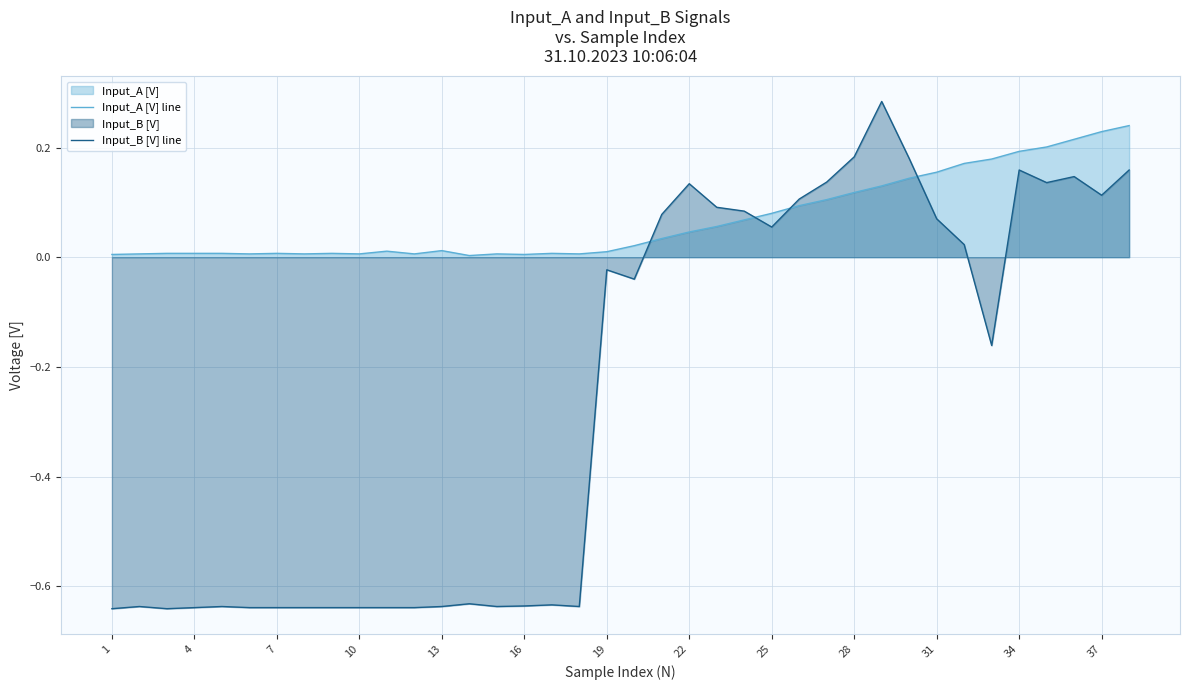

The Input_B [V] line series shows 0.1 at 28. True or false?

False